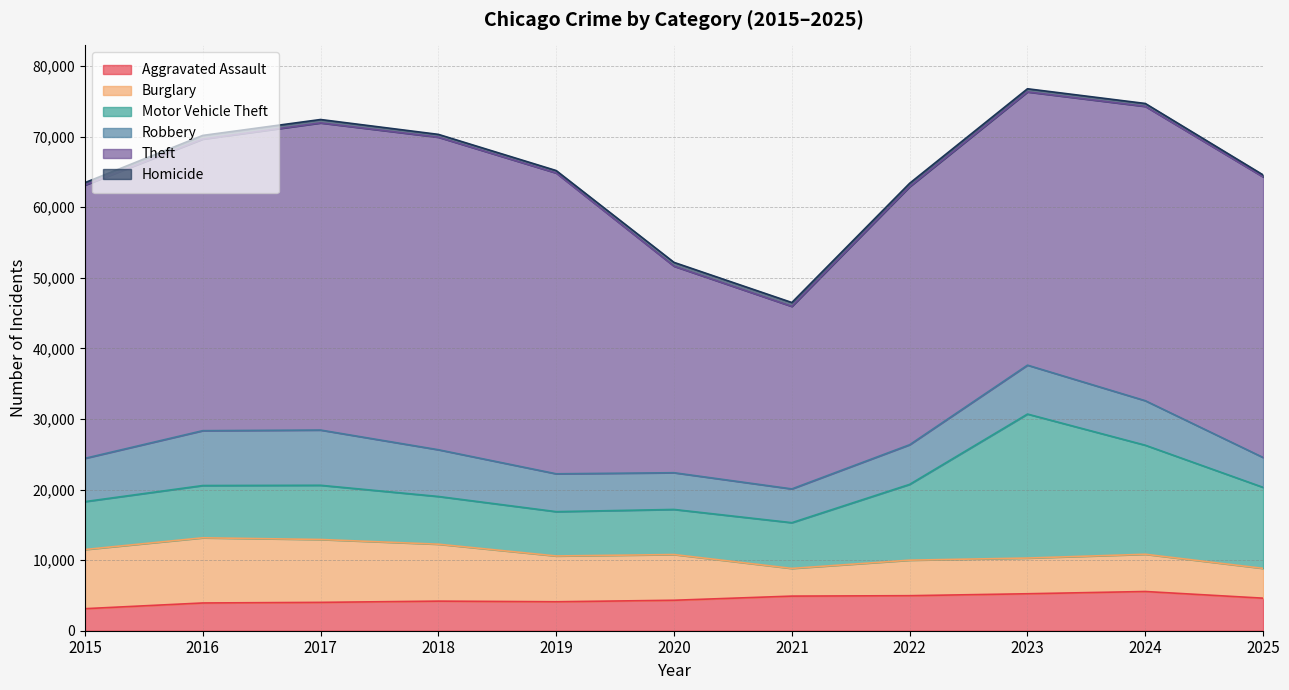

What is the minimum value shown in the chart?

287